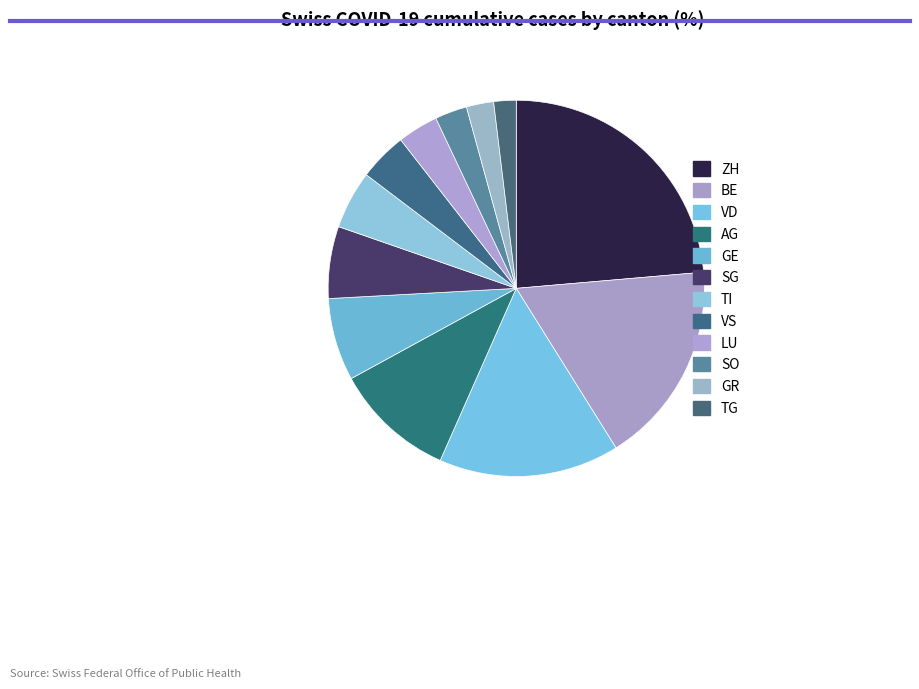

How many segments does this pie chart have?

12